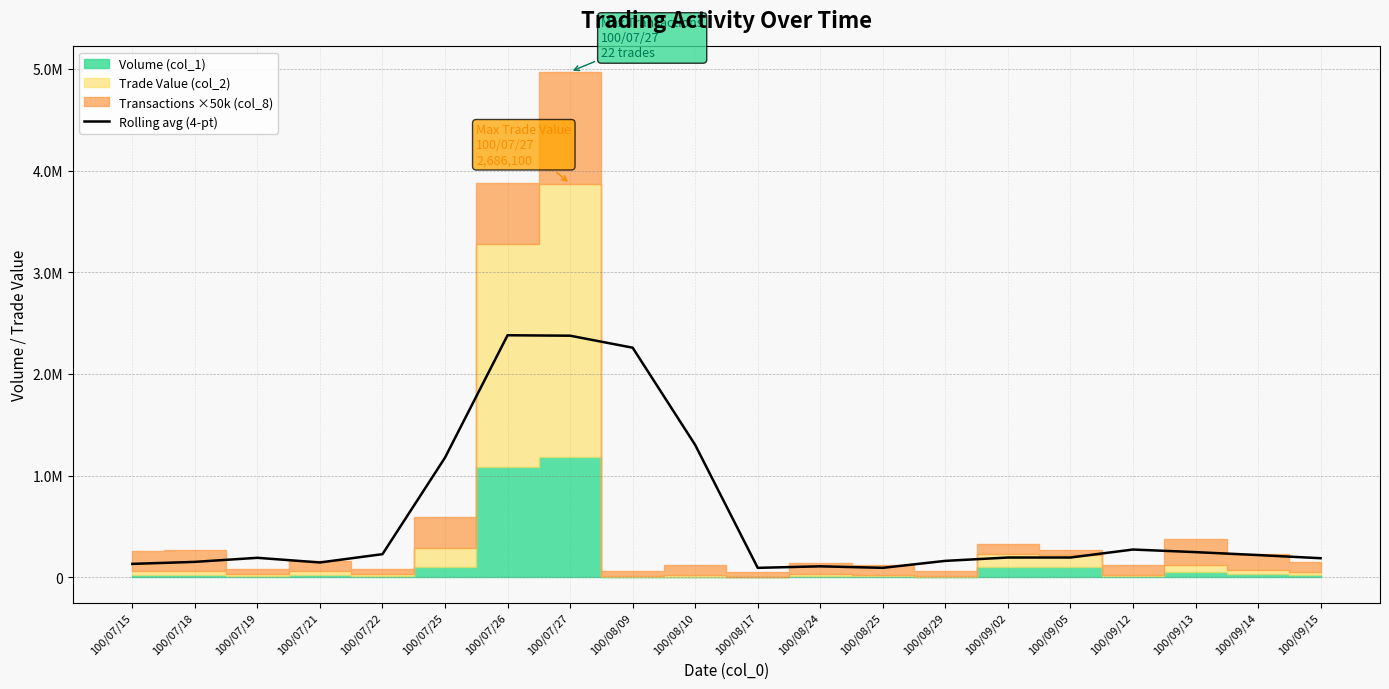

How many lines are shown in the chart?

1